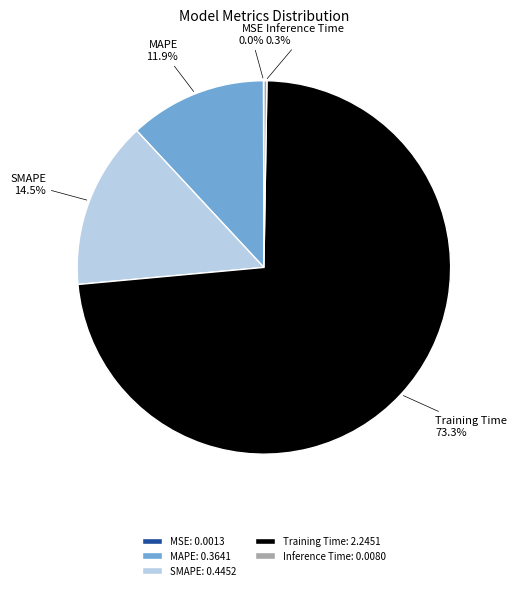

Does any single category account for the majority?

Yes